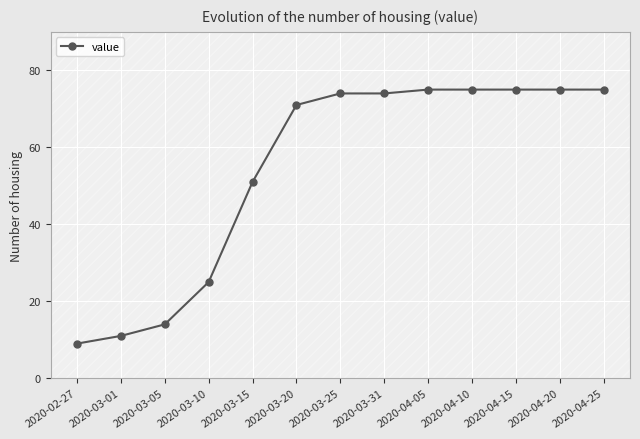

At which label is the value closest to 42?

2020-03-15